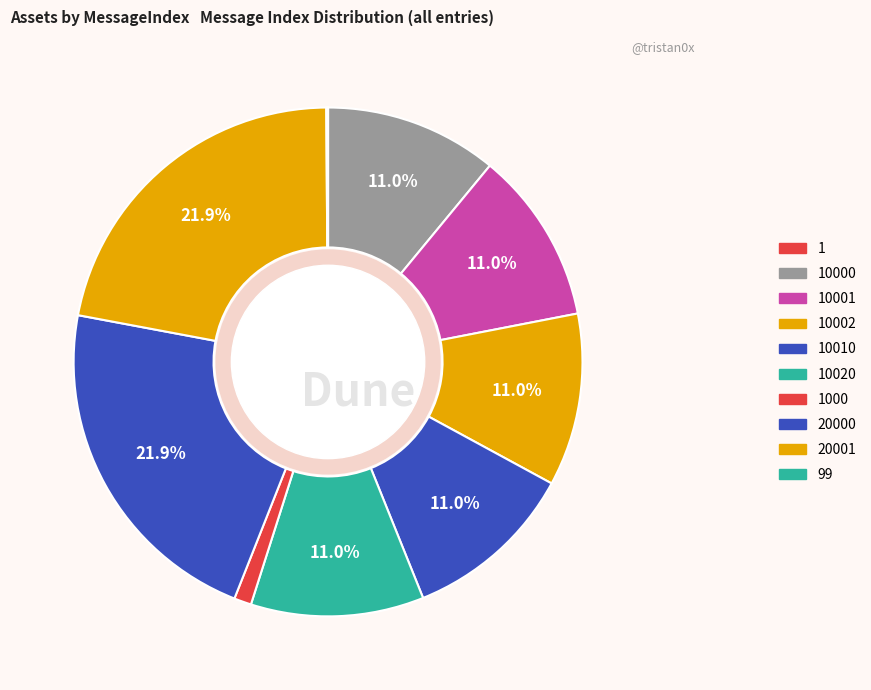

How many slices are in this pie chart?

10